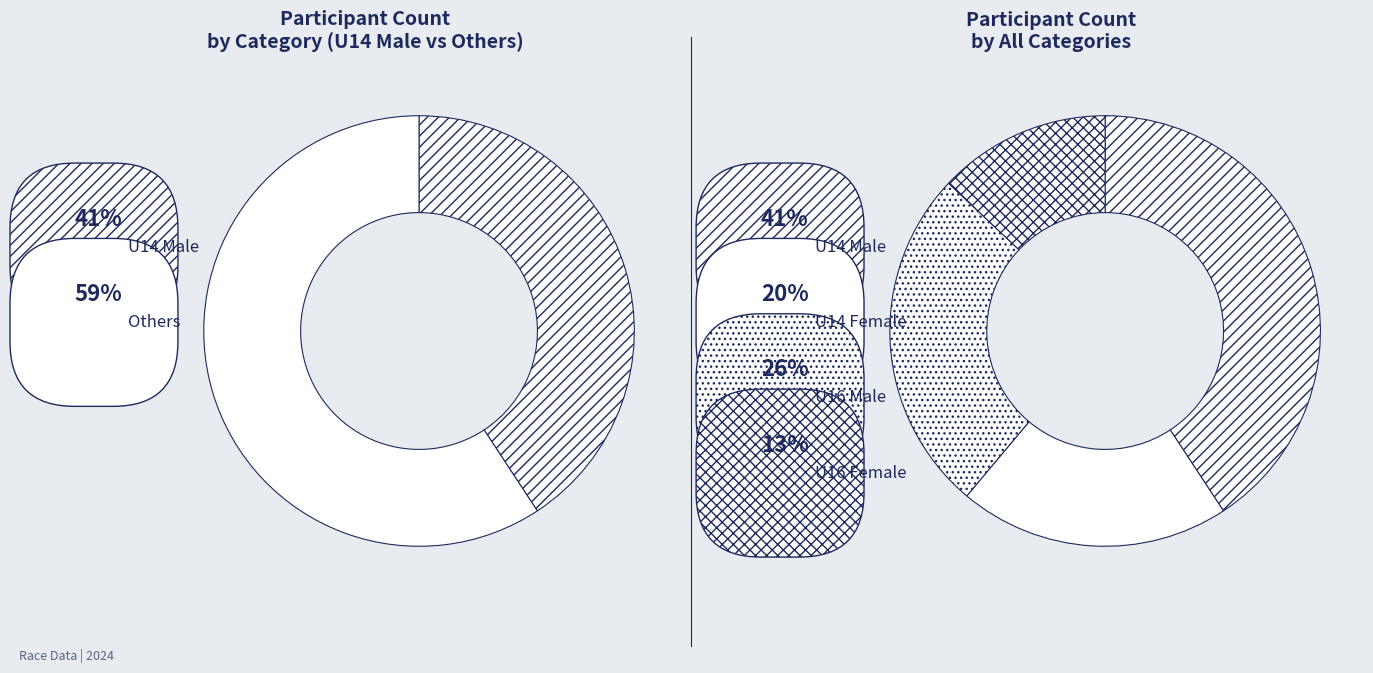

Does U14 Male account for over 50% of the chart?

No